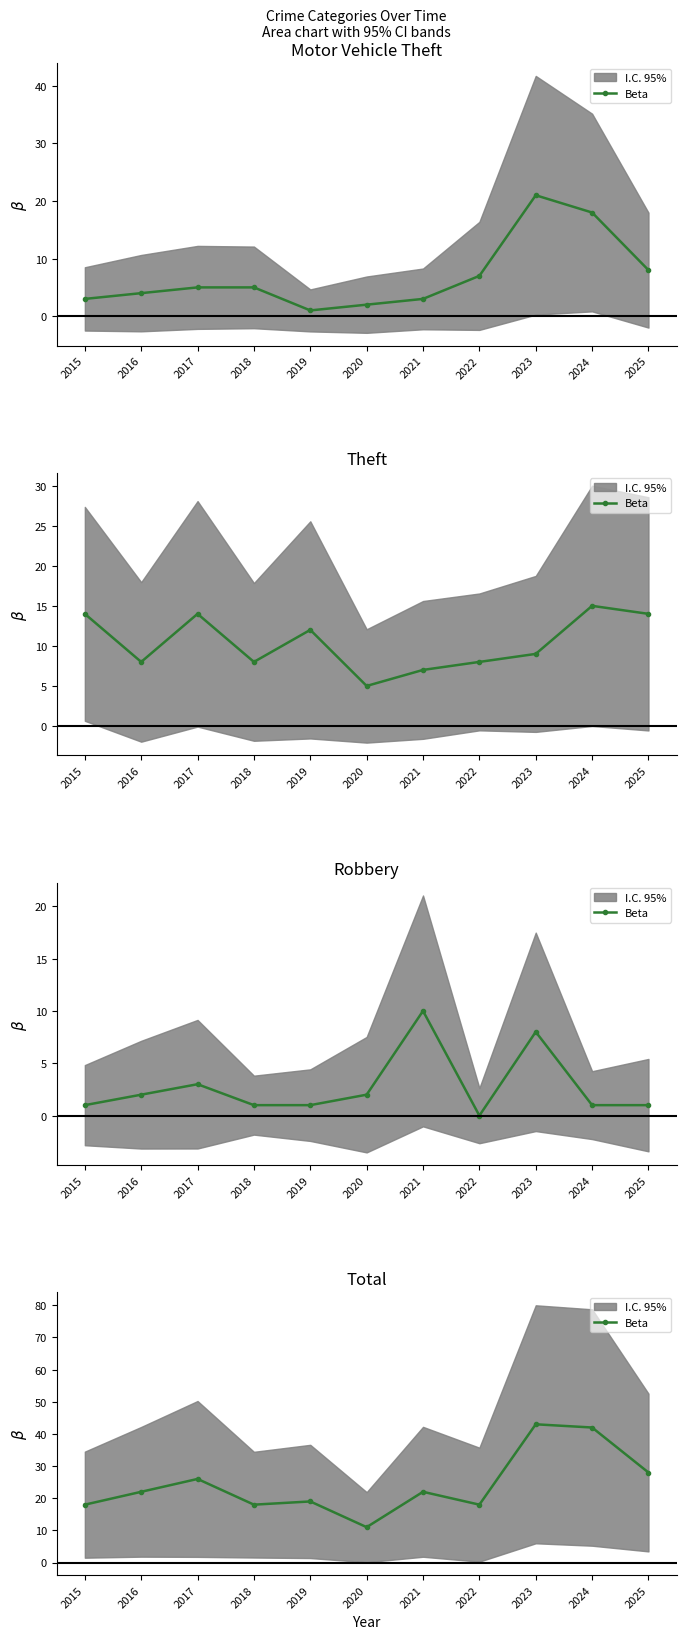

What is the change in value from 2020 to 2023?

+32